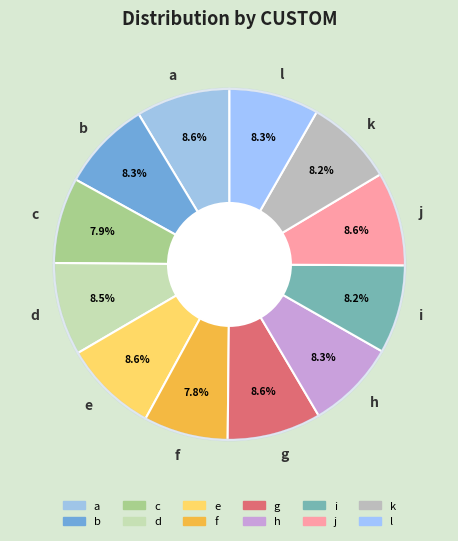

Between g and c, which is larger?

g